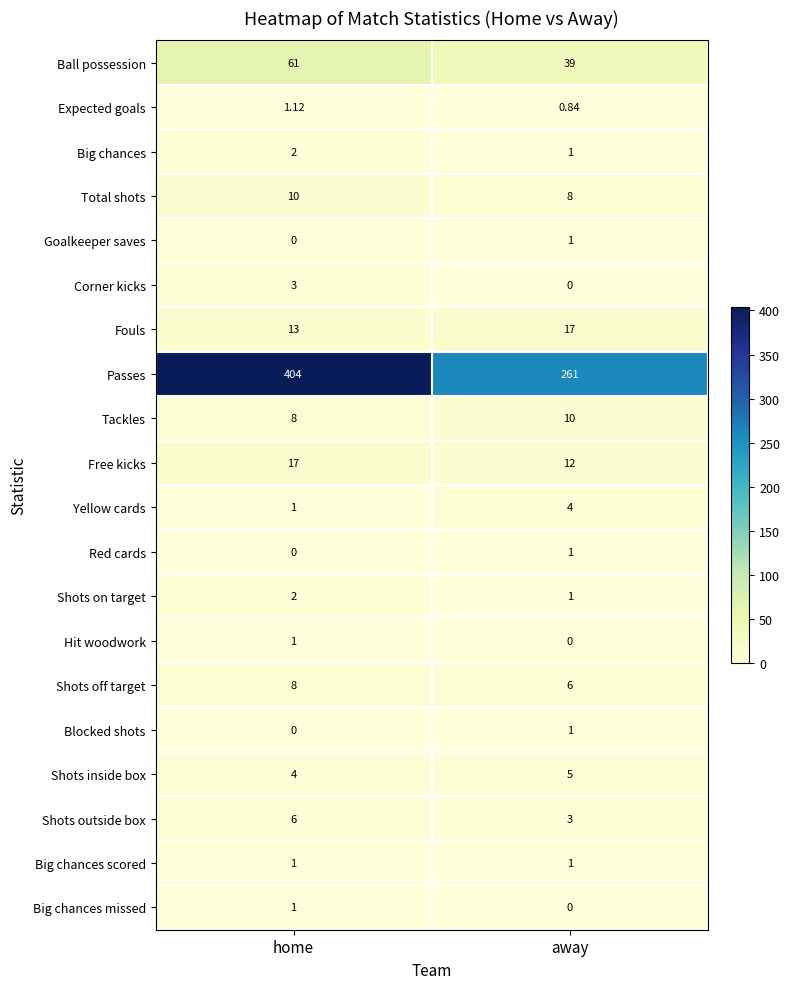

Which label corresponds to the largest value in the chart?

home